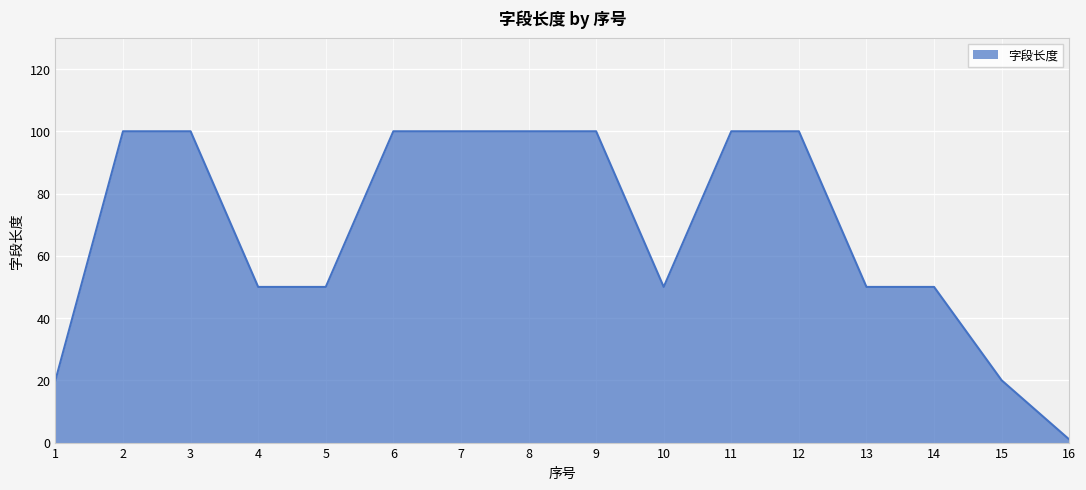

What is the approximate value at 6?

100